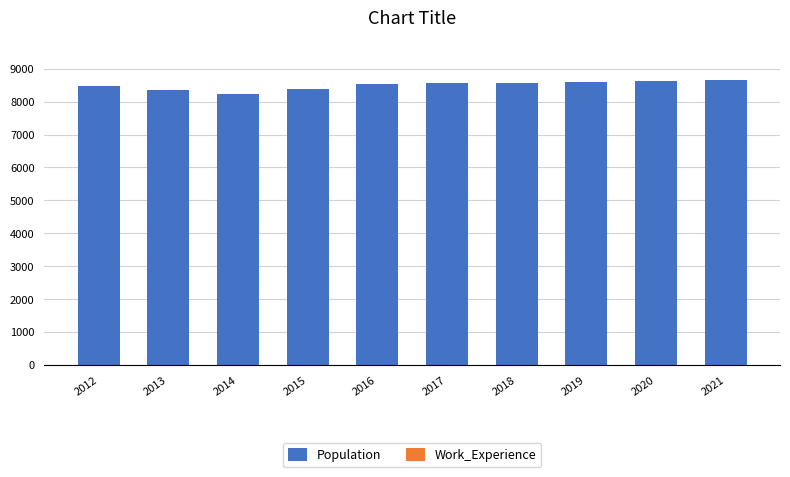

Reading left to right, what are all the values shown in this chart?

Population: 2012=8461	2013=8338	2014=8222	2015=8394	2016=8519	2017=8555	2018=8576	2019=8600	2020=8624	2021=8647
Work_Experience: 2012=849	2013=827	2014=822	2015=834	2016=838	2017=839	2018=841	2019=842	2020=844	2021=846